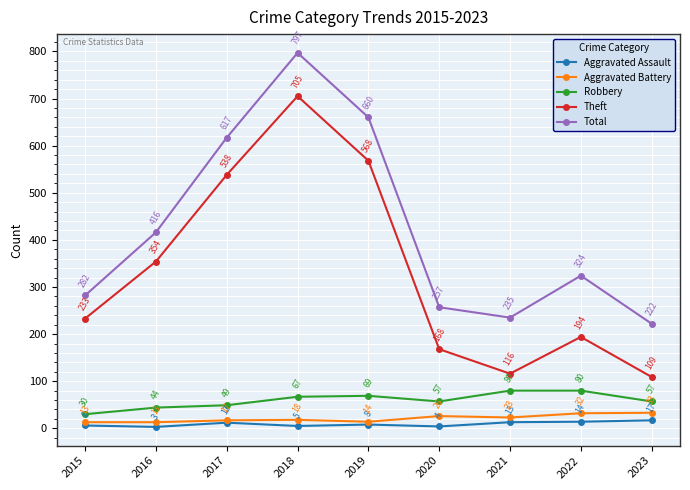

Reading left to right, extract all data points from this chart.

Aggravated Assault: 6	3	12	5	8	4	13	14	17
Aggravated Battery: 13	13	17	18	14	26	23	32	33
Robbery: 30	44	49	67	69	57	80	80	57
Theft: 233	354	538	705	568	168	116	194	109
Total: 282	416	617	797	660	257	235	324	222